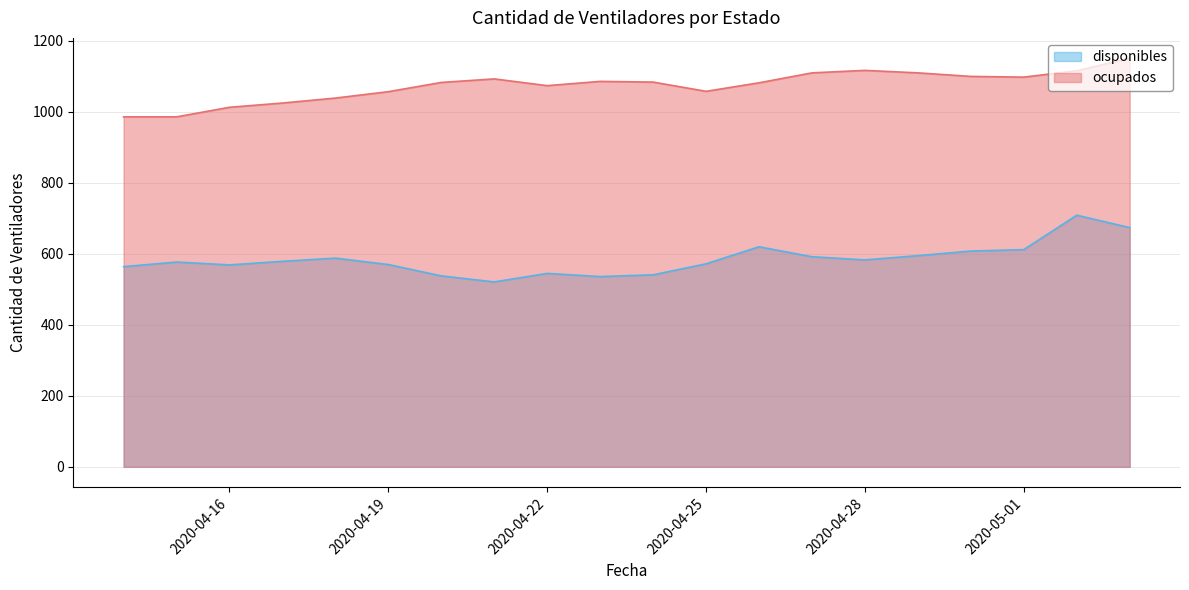

True or false: ocupados has more than 0 interior local peaks.

True